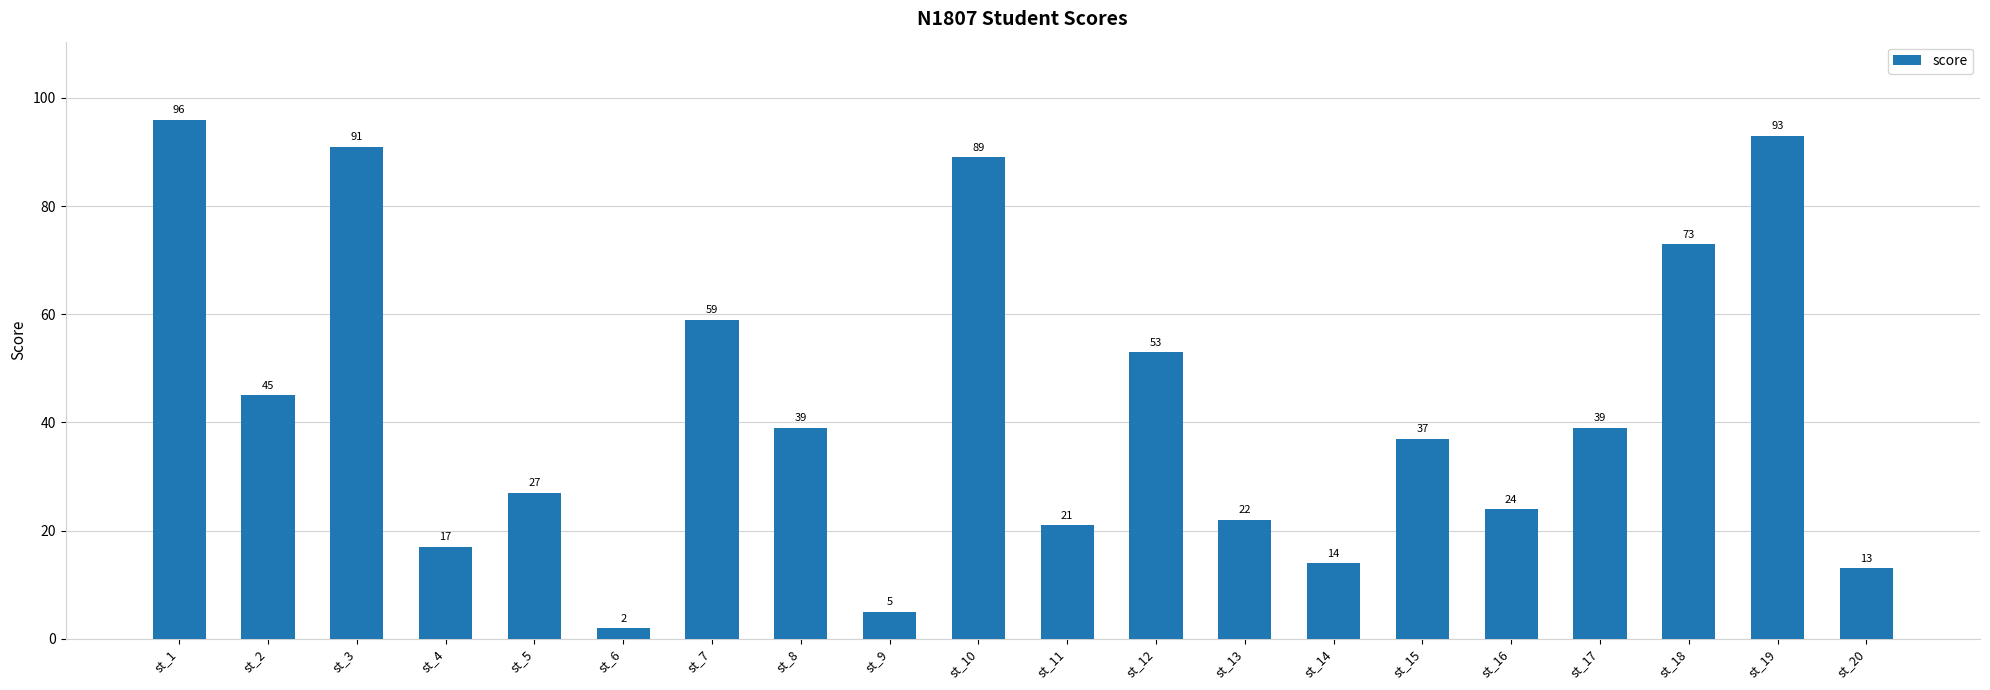

What is the value of the 3rd bar from the left?

91